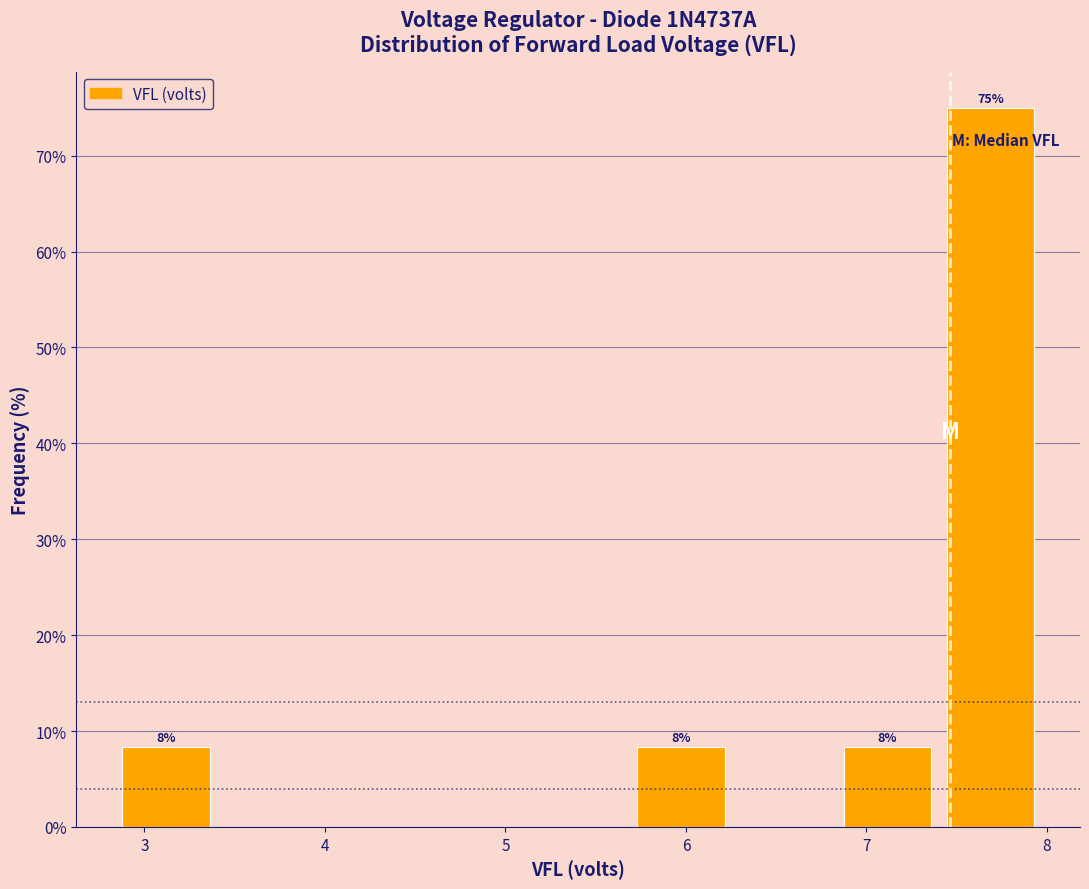

Which range on the x-axis has the tallest bar?

7.4 to 8.0